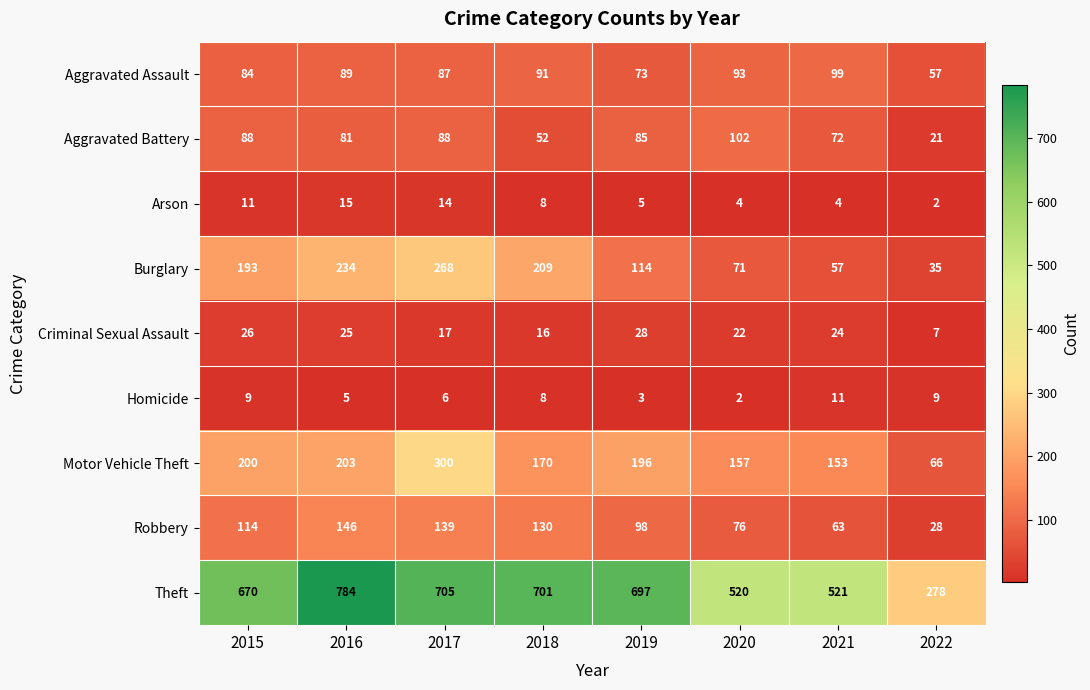

At which category is the sum across all series the highest?

2017